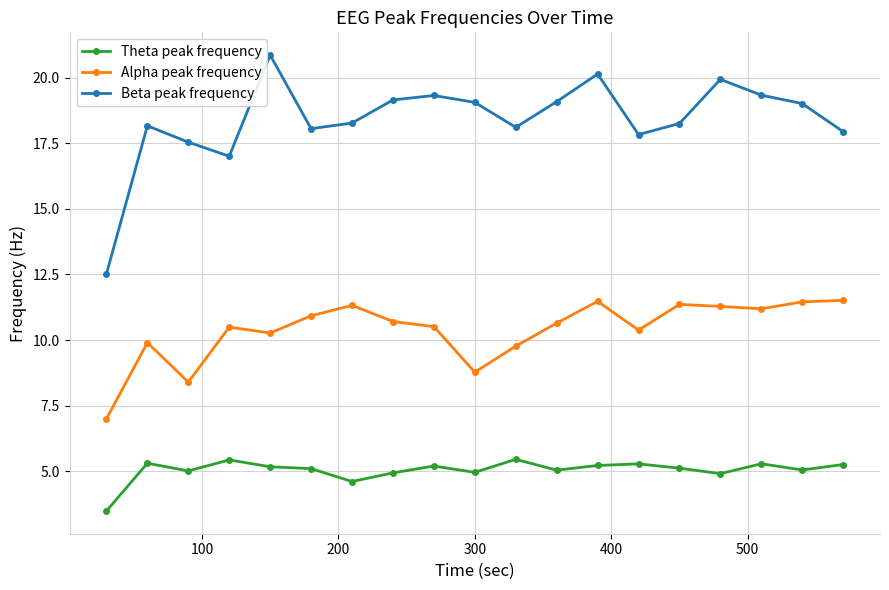

List the series in order of their overall mean, lowest first.

Theta peak frequency, Alpha peak frequency, Beta peak frequency